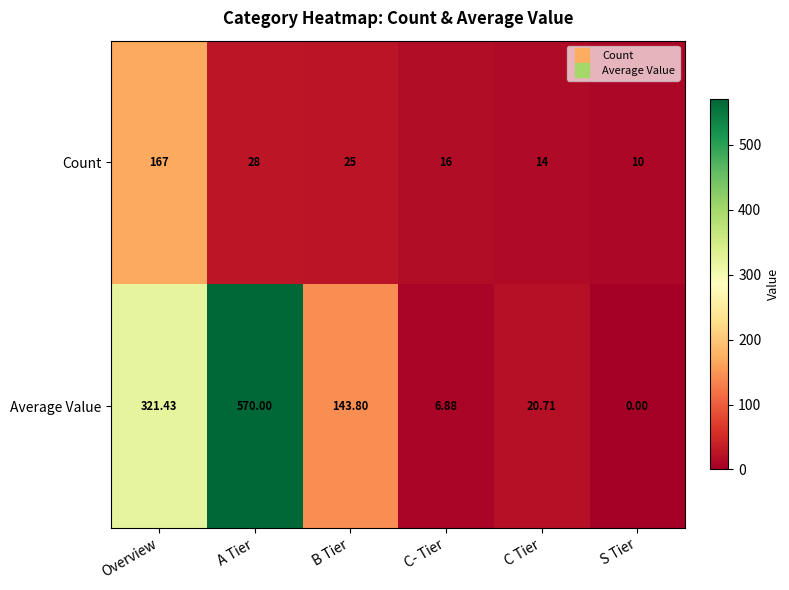

Which label corresponds to the largest value in the chart?

A Tier